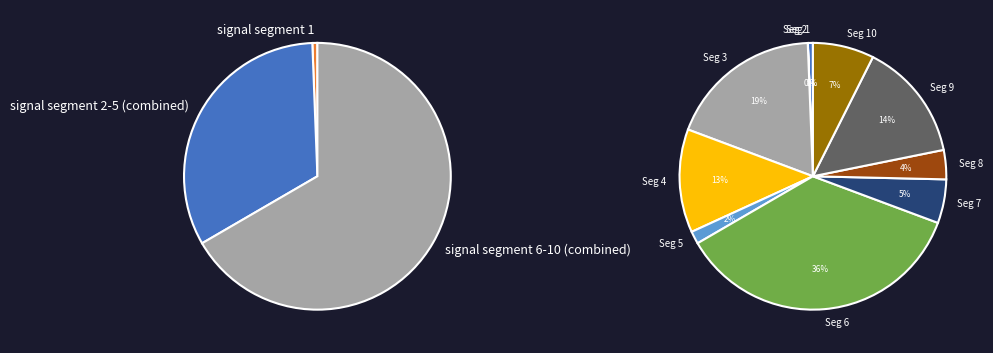

Count the number of slices in the pie.

10